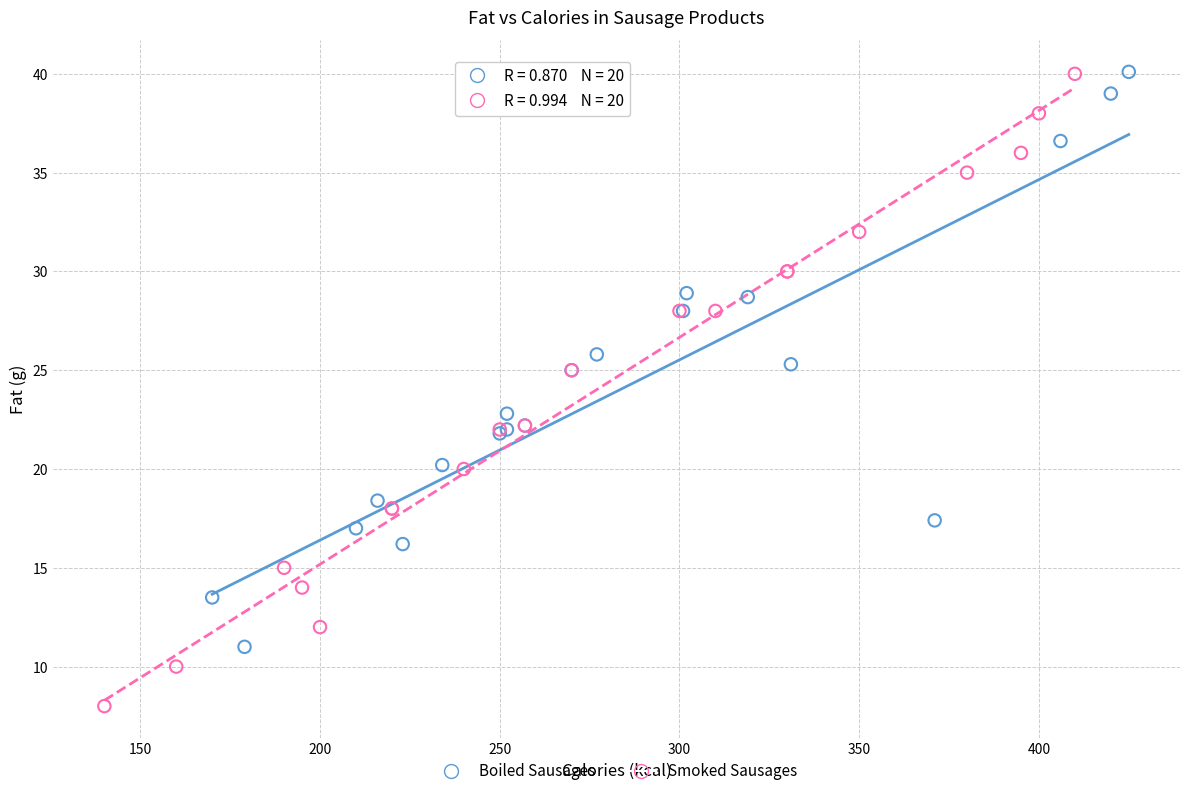

Which series reaches the minimum Y coordinate?

Smoked Sausages